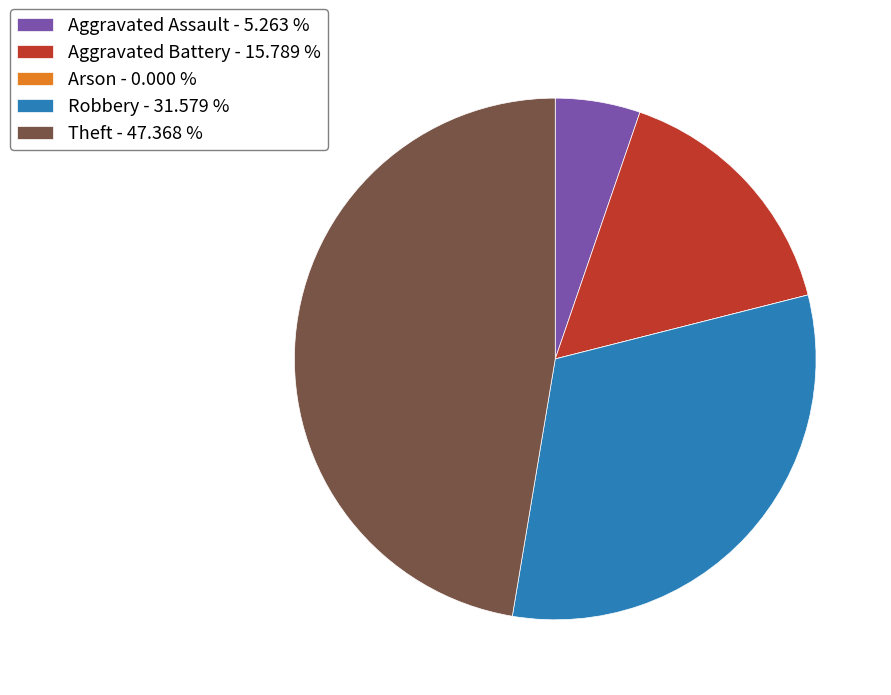

Combined, do Robbery - 31.579 % and Aggravated Battery - 15.789 % account for over 50%?

No